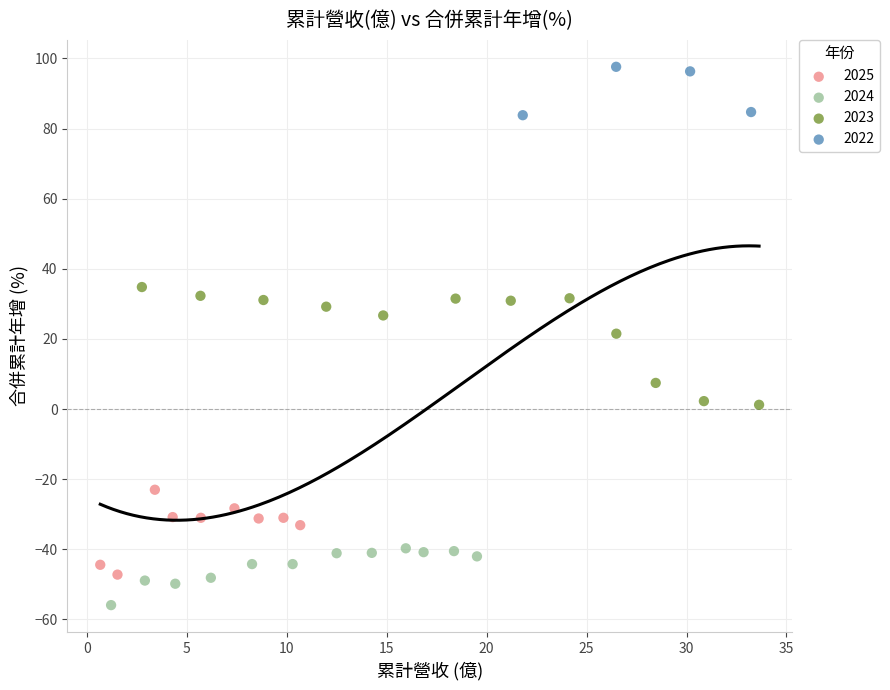

Which series reaches the maximum Y coordinate?

2022